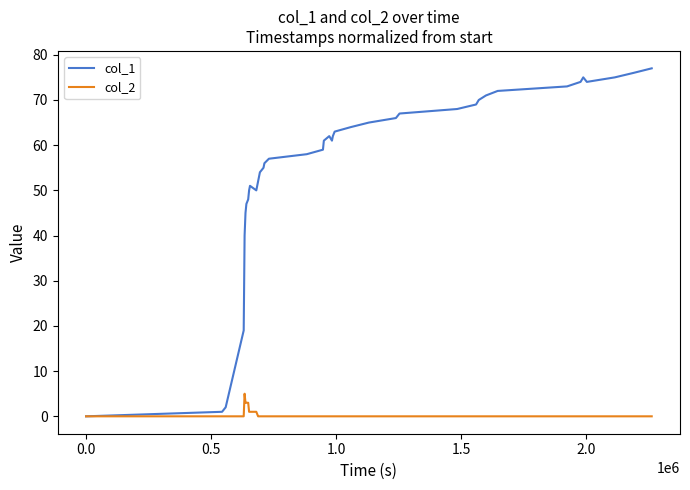

Rank the series by their average value, from lowest to highest.

col_2, col_1